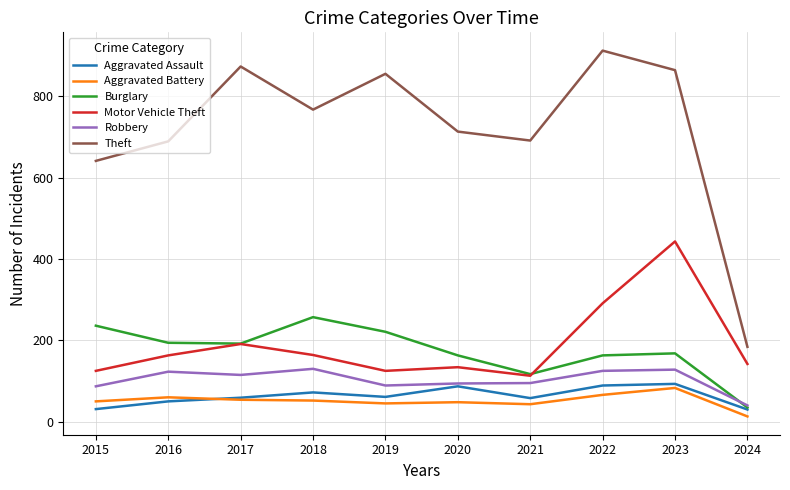

Count the number of categories in the chart.

10